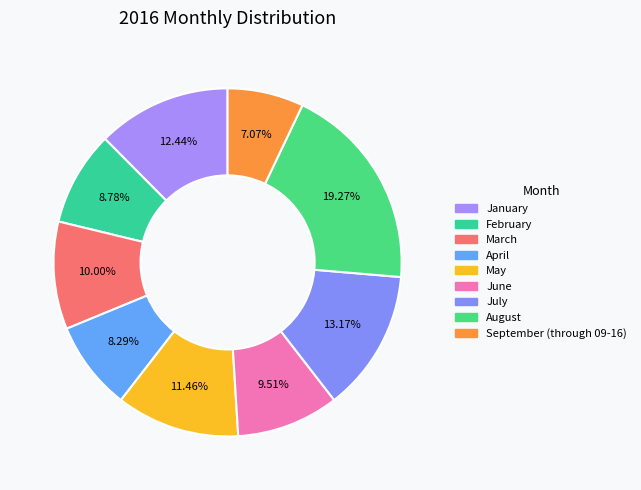

Is July the majority of the pie?

No